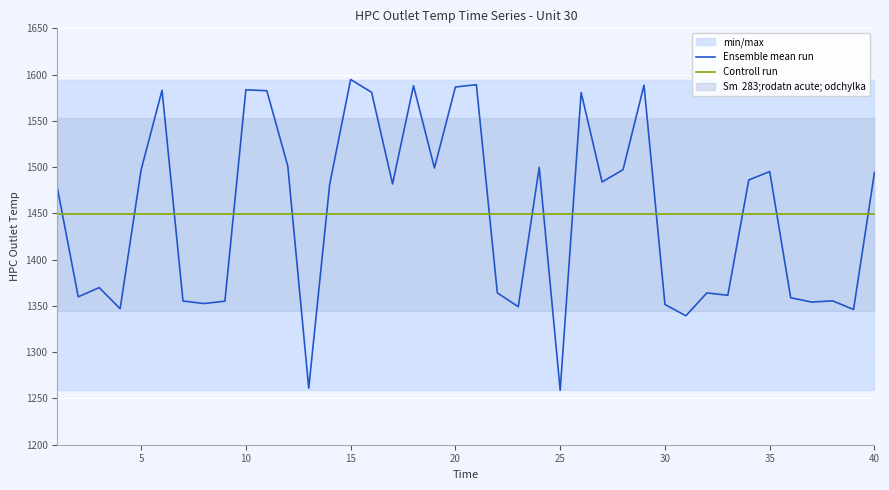

The value of Ensemble mean run at 10 is 1583.6. True or false?

True